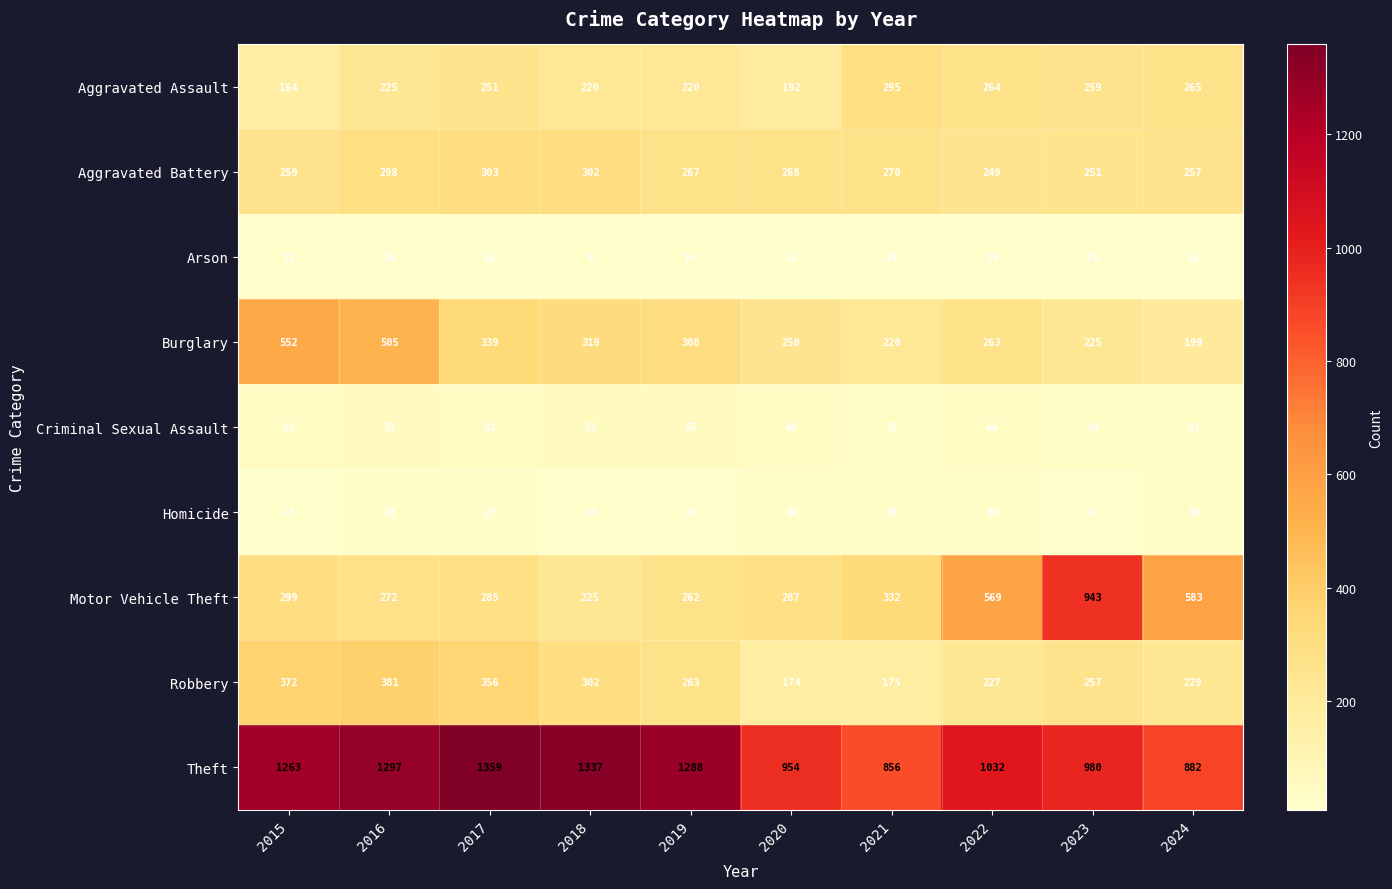

At which label does Arson reach its peak?

2015